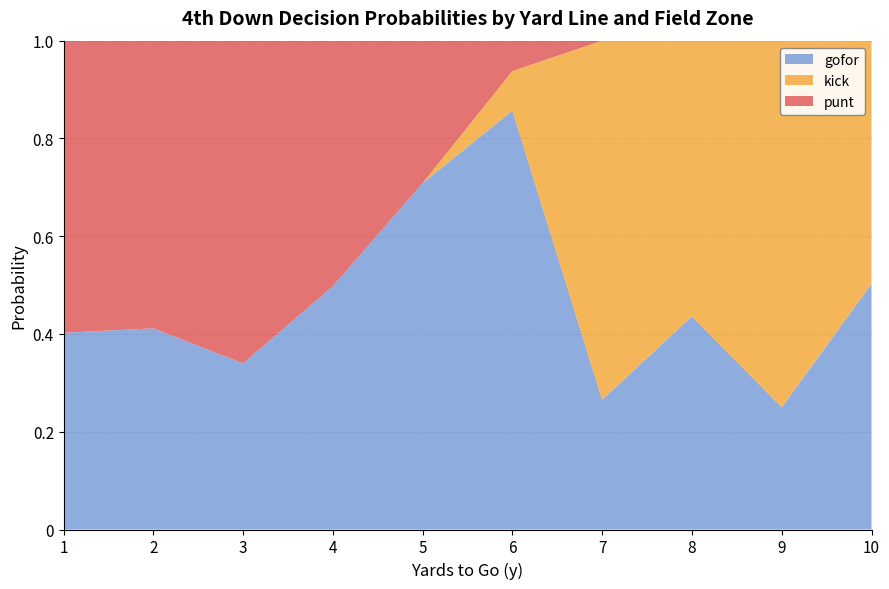

Is it true that gofor equals 0.7 at 5?

True